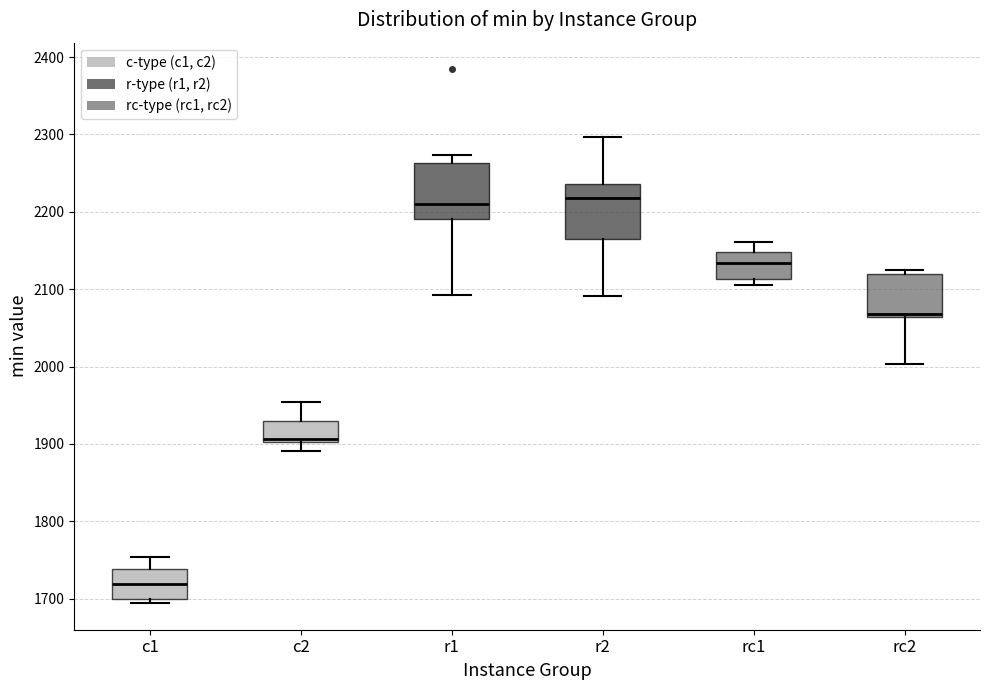

Where does the lower whisker of the box for r2 end on the y-axis? The values are not printed on the chart, so give them approximately, as read against the axis.

2090